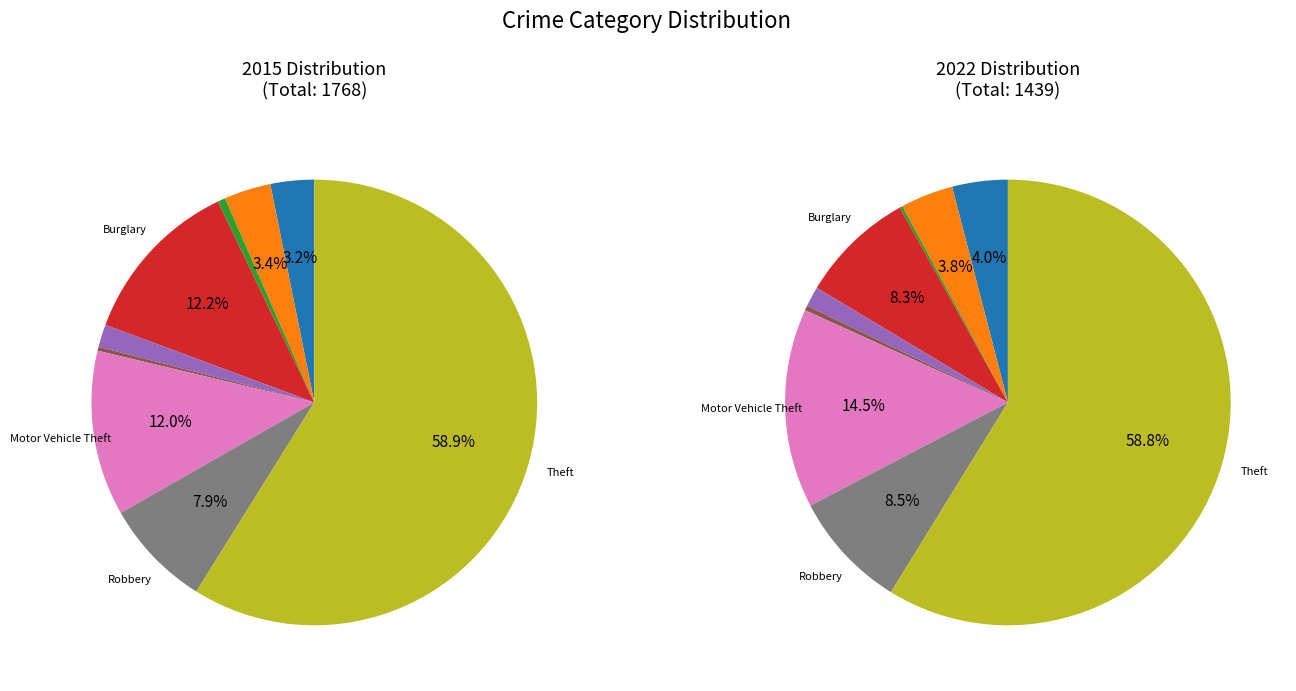

To the nearest percent, what is the difference between the largest and smallest slice percentages?

59%